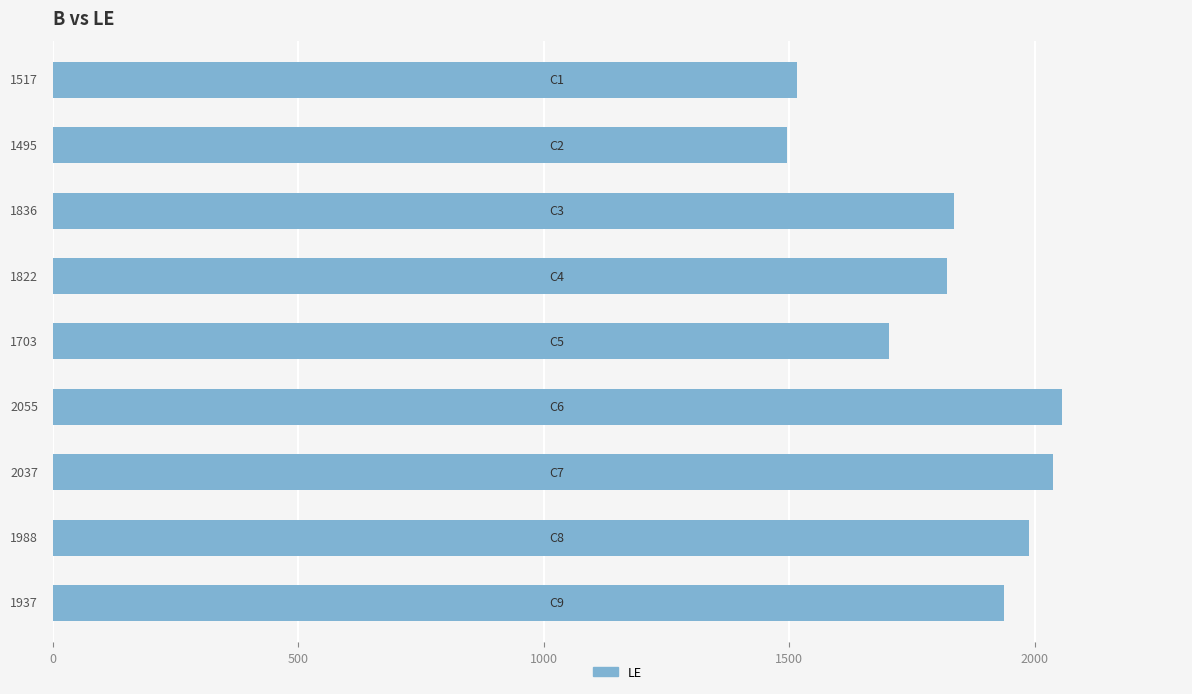

How many bars are there in total?

9